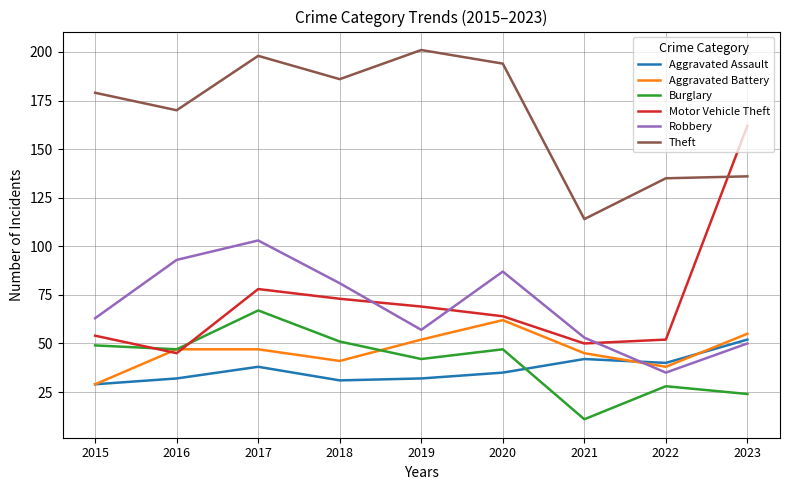

What is the difference between the maximum and minimum values in the Theft series?

87